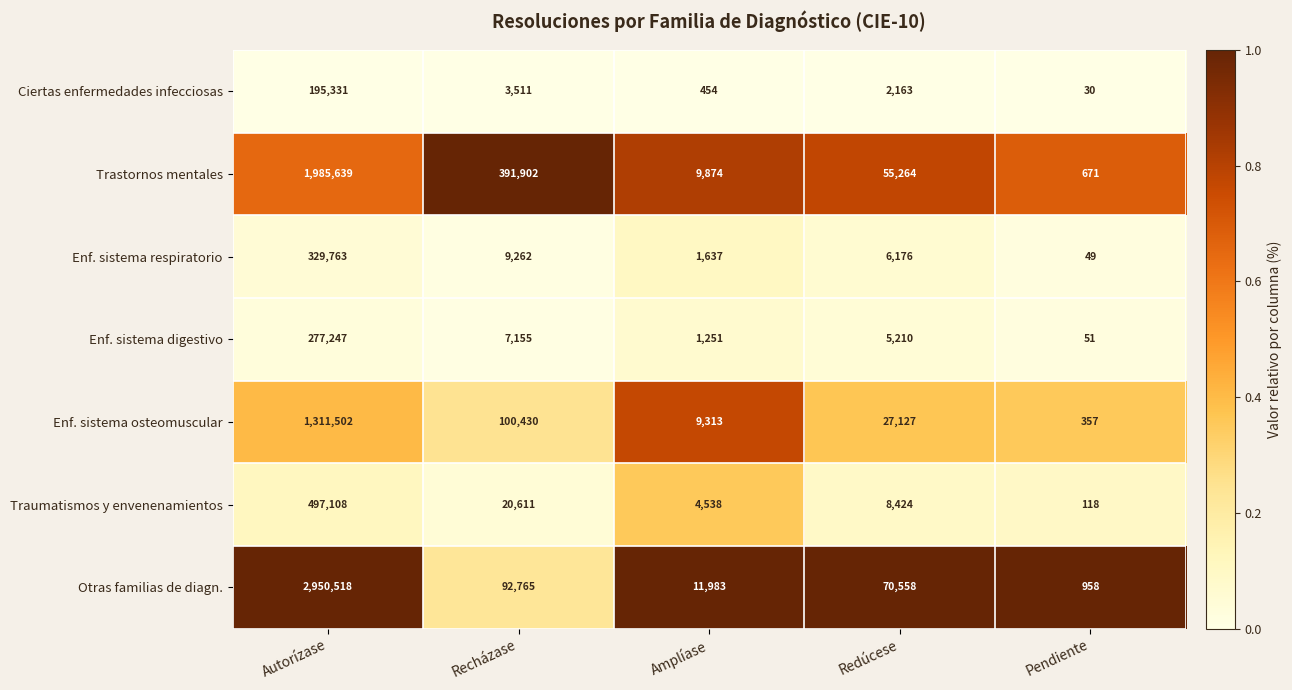

The Traumatismos y envenenamientos series shows 757087 at Autorízase. True or false?

False